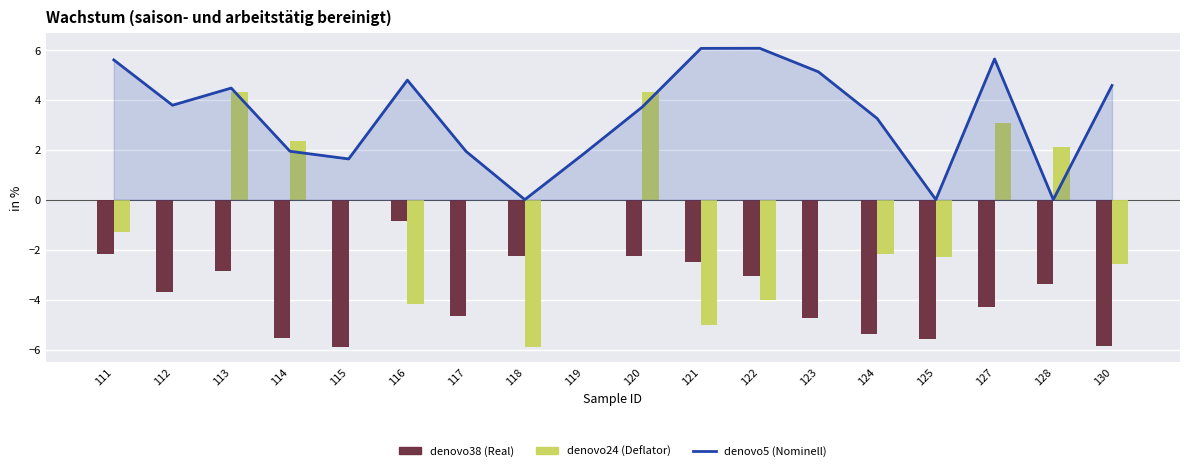

Reading left to right, what are all the values shown in this chart?

denovo5: 111=5.6	112=3.8	113=4.5	114=1.9	115=1.6	116=4.8	117=1.9	118=0.0	119=1.8	120=3.7	121=6.1	122=6.1	123=5.1	124=3.2	125=0.0	127=5.6	128=0.0	130=4.6
denovo38: 111=-2.2	112=-3.7	113=-2.9	114=-5.5	115=-5.9	116=-0.9	117=-4.7	118=-2.2	119=0.0	120=-2.2	121=-2.5	122=-3.1	123=-4.7	124=-5.4	125=-5.6	127=-4.3	128=-3.4	130=-5.8
denovo24: 111=-1.3	112=0.0	113=4.3	114=2.3	115=0.0	116=-4.2	117=0.0	118=-5.9	119=0.0	120=4.3	121=-5.0	122=-4.0	123=0.0	124=-2.2	125=-2.3	127=3.1	128=2.1	130=-2.6